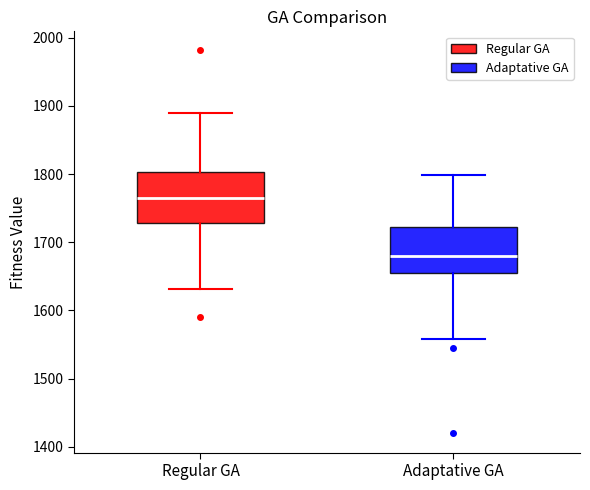

Reading left to right, transcribe this box plot: for each box, give where its median line is, the range the box spans, and where its two whiskers end, as read against the y-axis. The values are not printed on the chart, so give them approximately, as read against the axis.

Regular GA: median 1770, box 1730 to 1800, whiskers 1630 to 1890
Adaptative GA: median 1680, box 1650 to 1720, whiskers 1560 to 1800